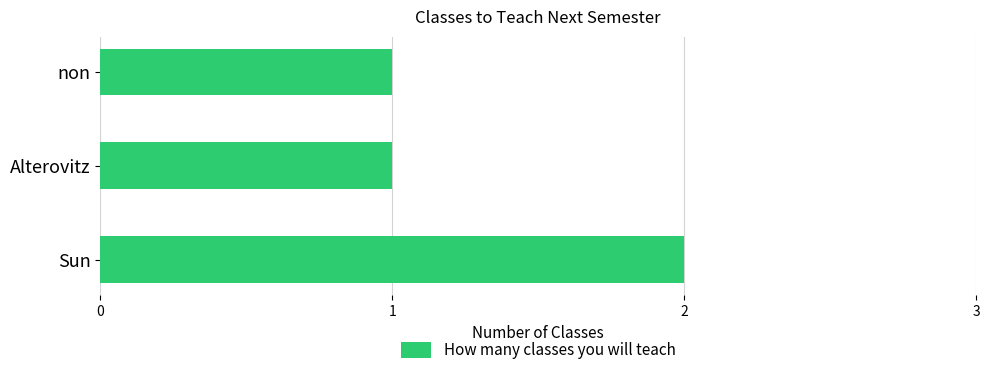

What is the ratio of the value at Alterovitz to the value at non?

1.0